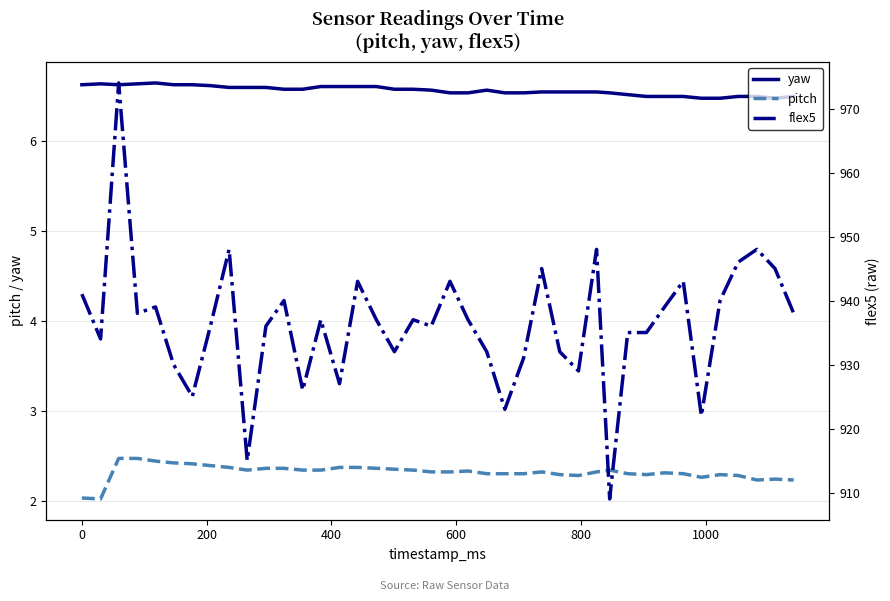

What is the highest value of the pitch series?

2.5